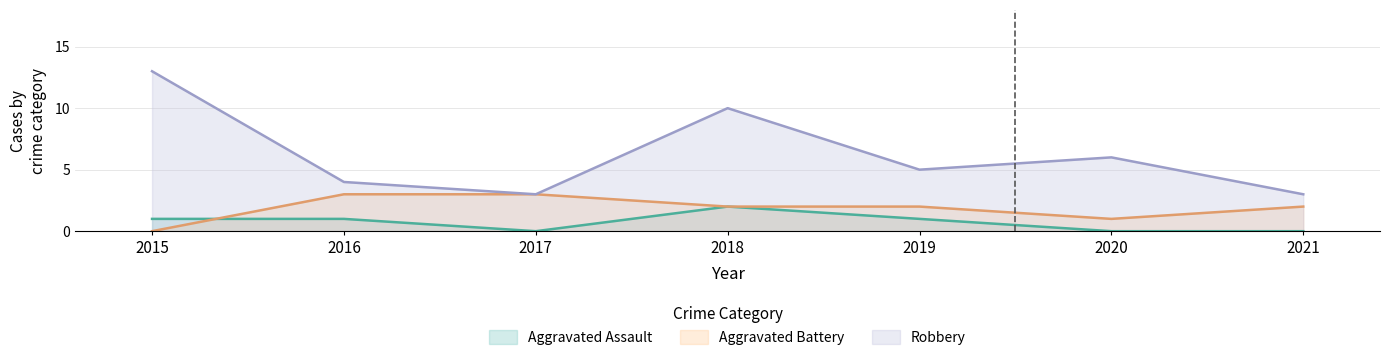

What is the average value of the Aggravated Assault series?

1